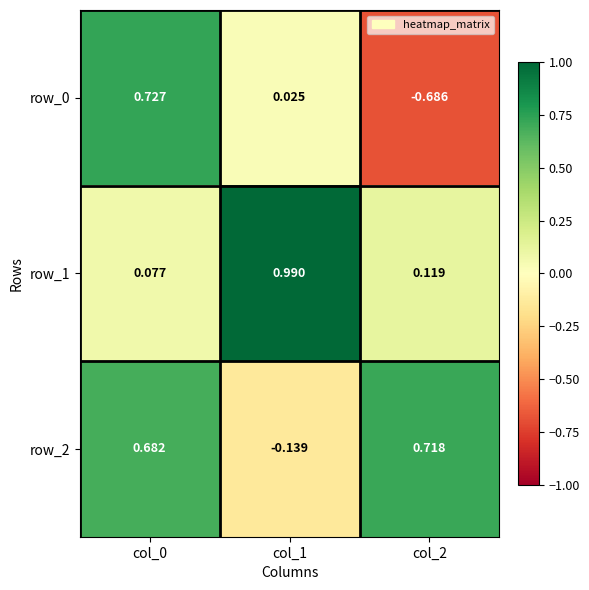

How many values in row_2 are above zero?

2